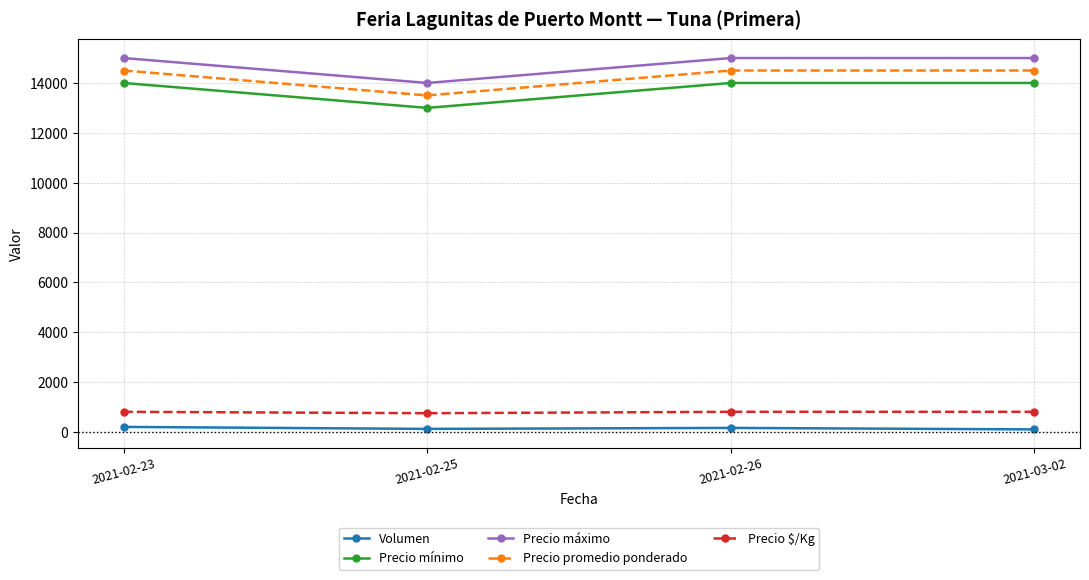

What is the label of the 1st point from the left?

2021-02-23